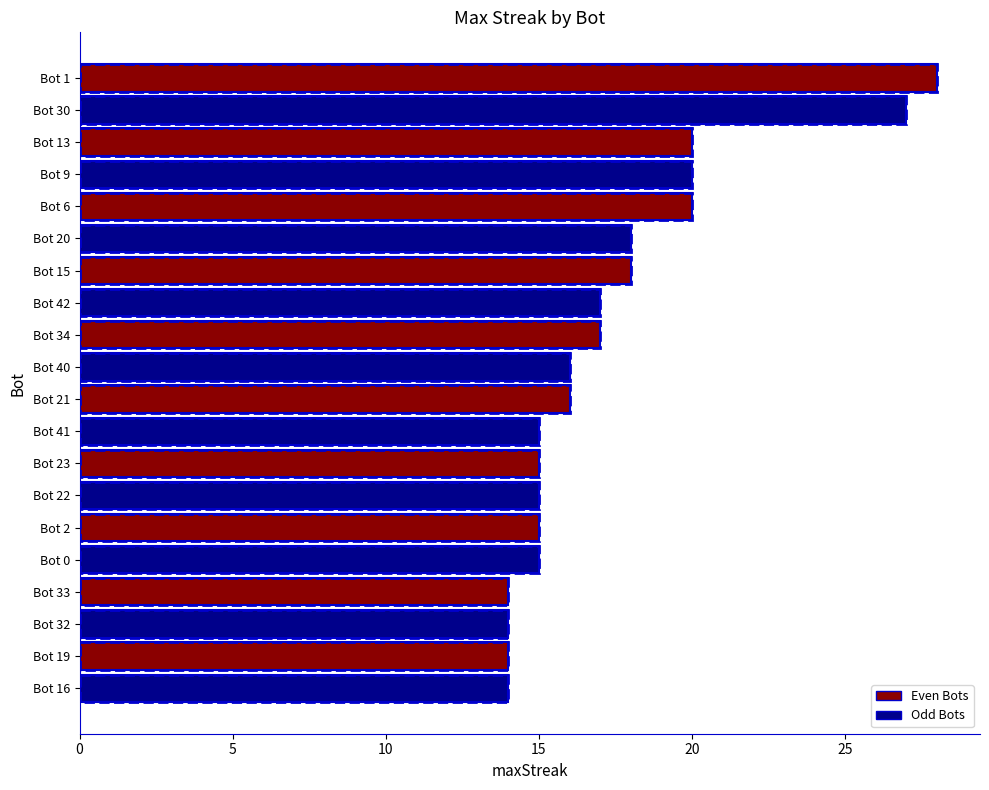

How many distinct data groups are displayed?

1